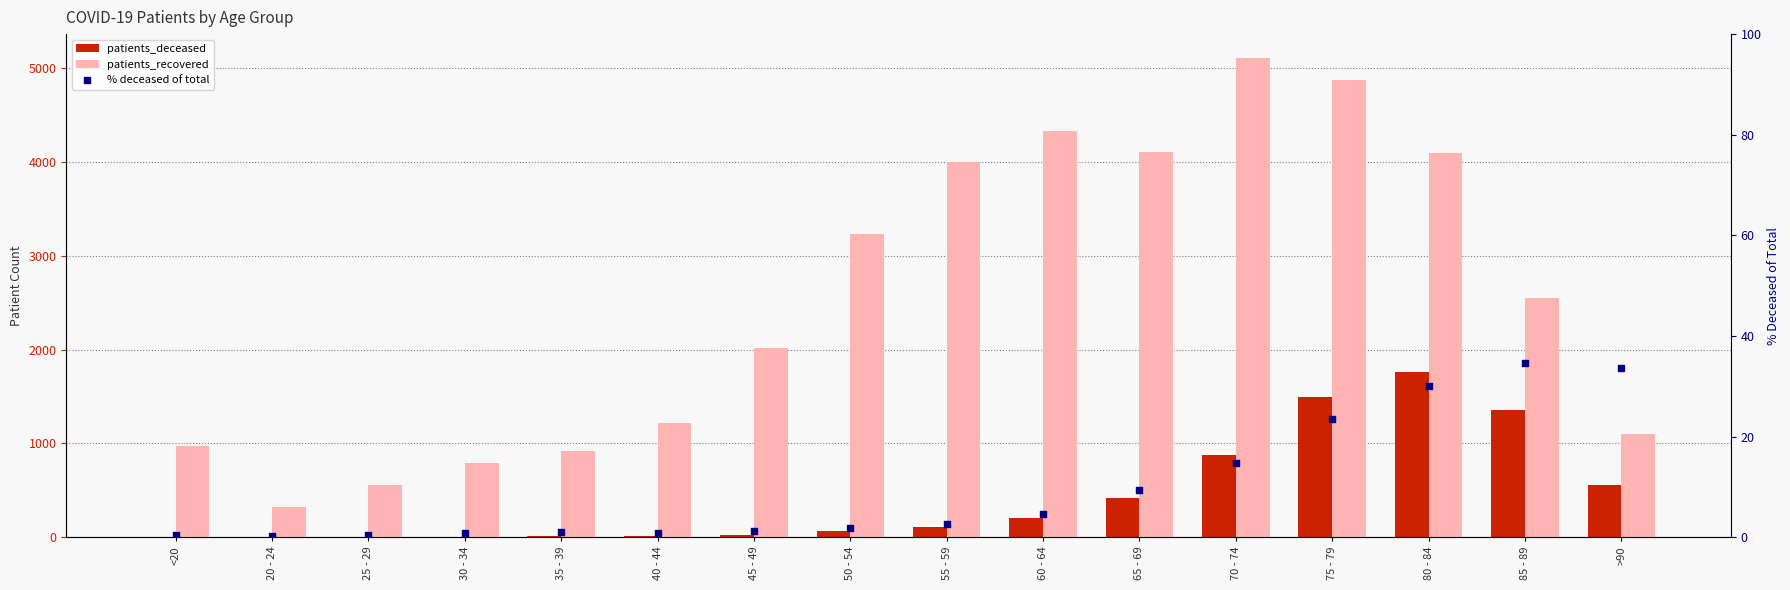

What is the total value across all series at 20 - 24?

324.3